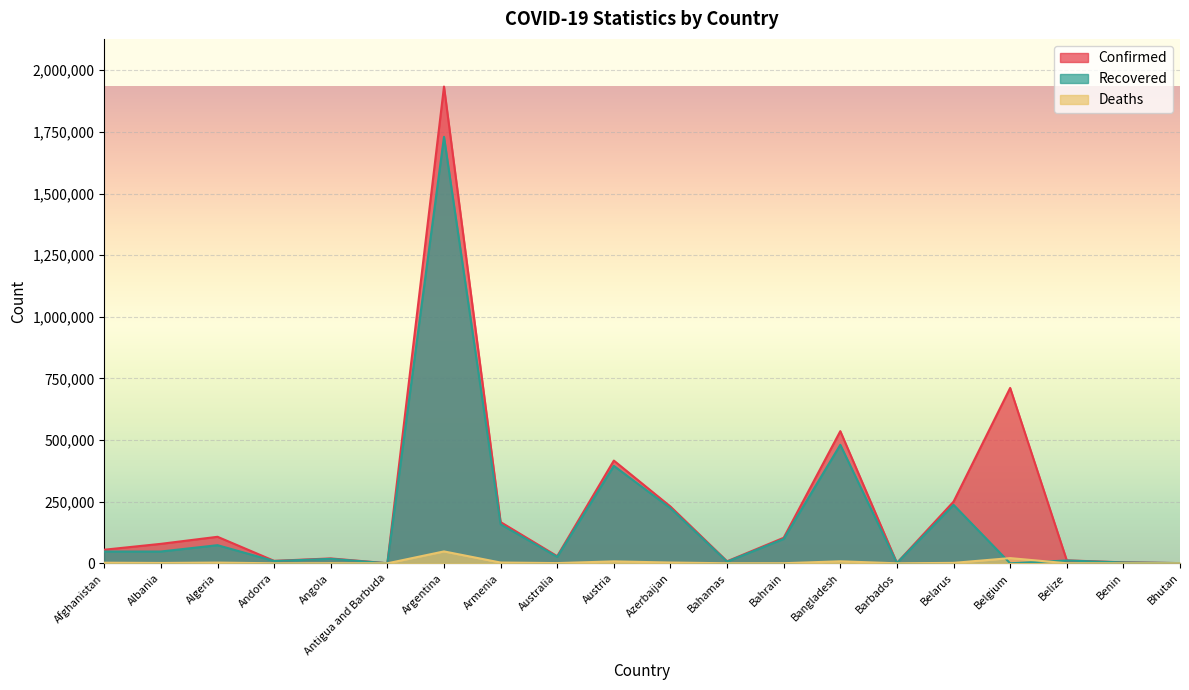

What is the difference between the highest and lowest values at Bangladesh?

527958